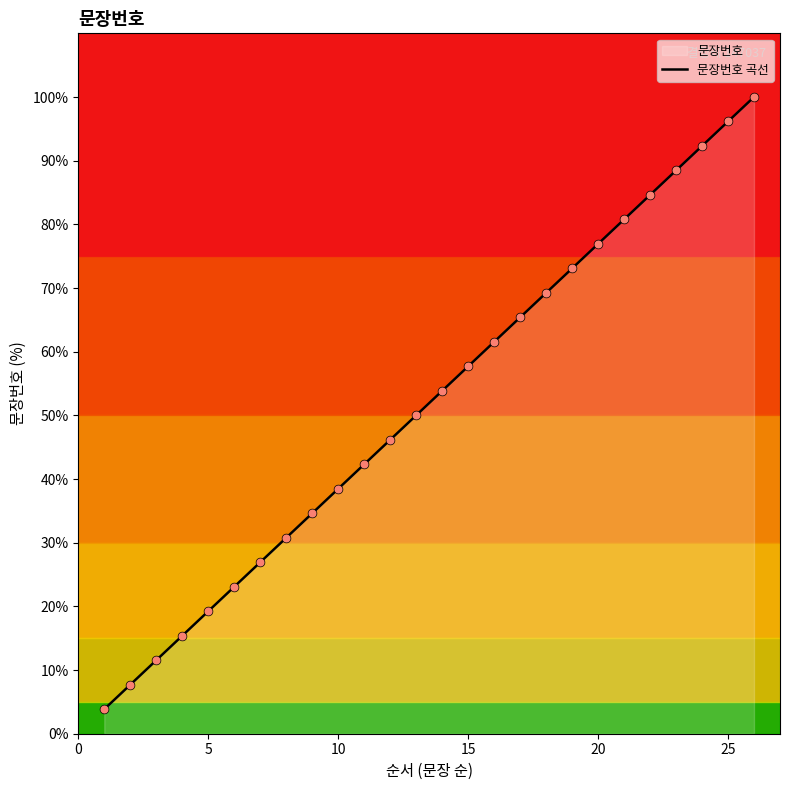

What is the highest value of the 문장번호 곡선 series?

100.0